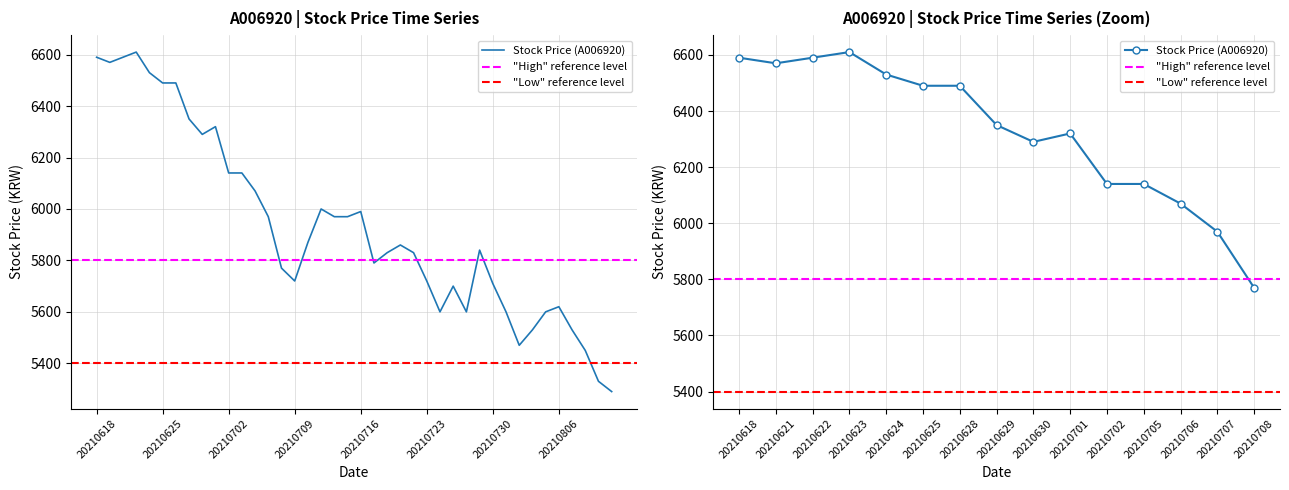

True or false: there are more than 2 points higher than both neighbors.

True